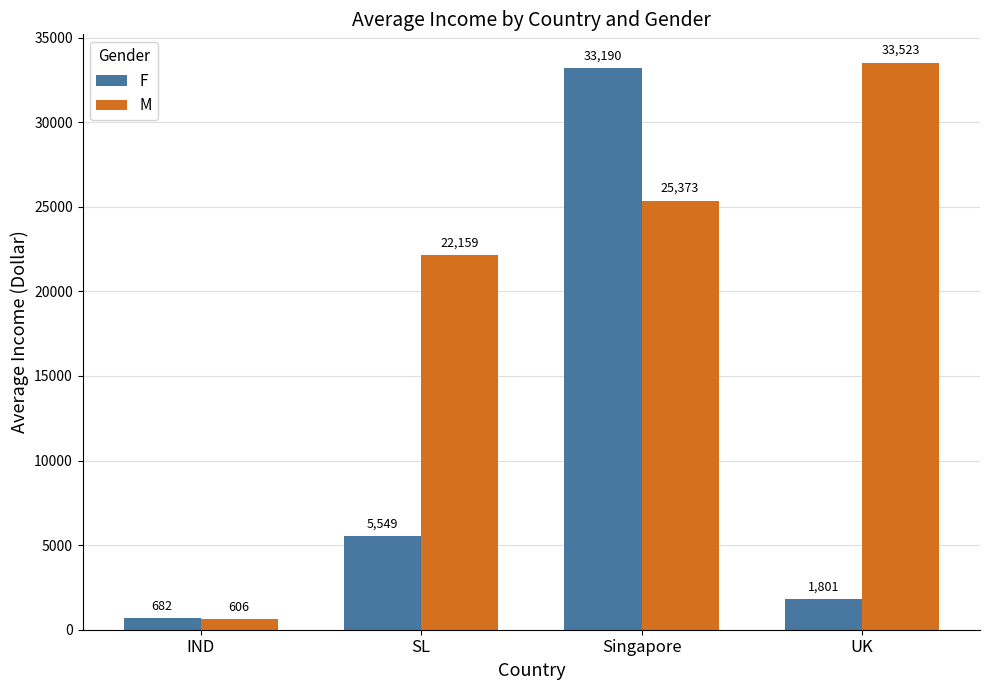

What is the difference between the highest and lowest values at IND?

75.8